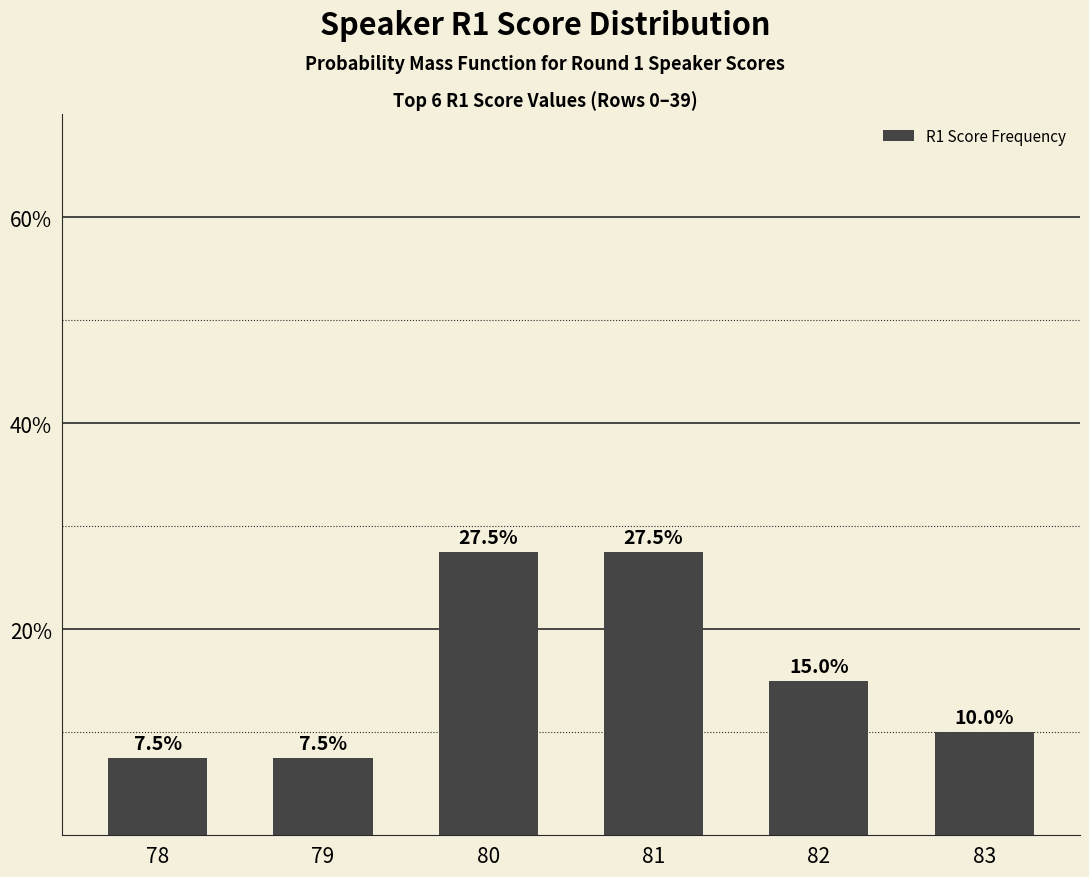

What is the maximum value shown in the chart?

27.5